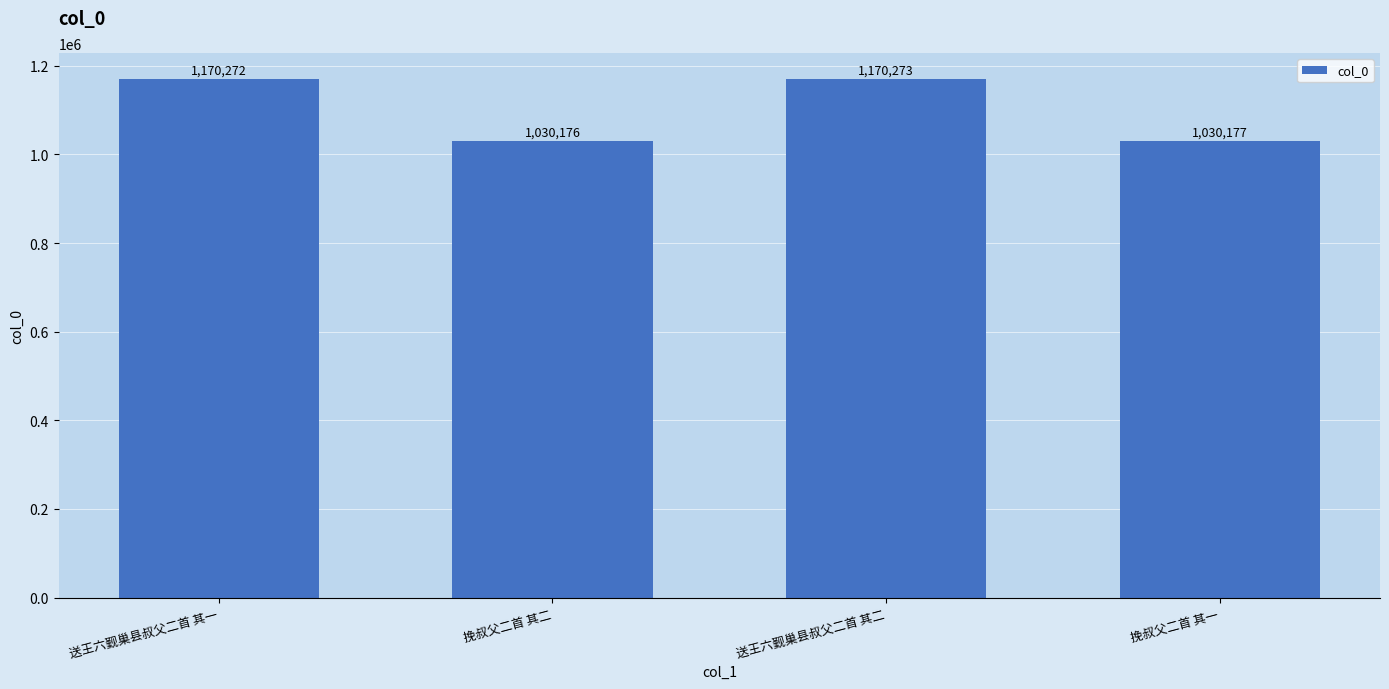

Where is the data nearest to the value 1100224?

挽叔父二首 其一